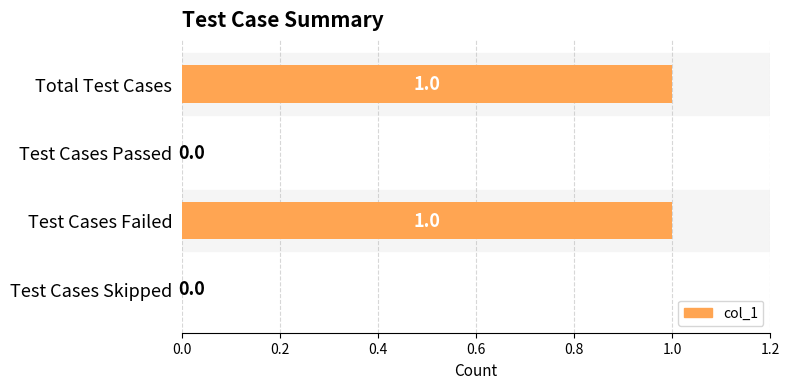

Reading top to bottom, what are all the values shown in this chart?

Total Test Cases=1	Test Cases Passed=0	Test Cases Failed=1	Test Cases Skipped=0